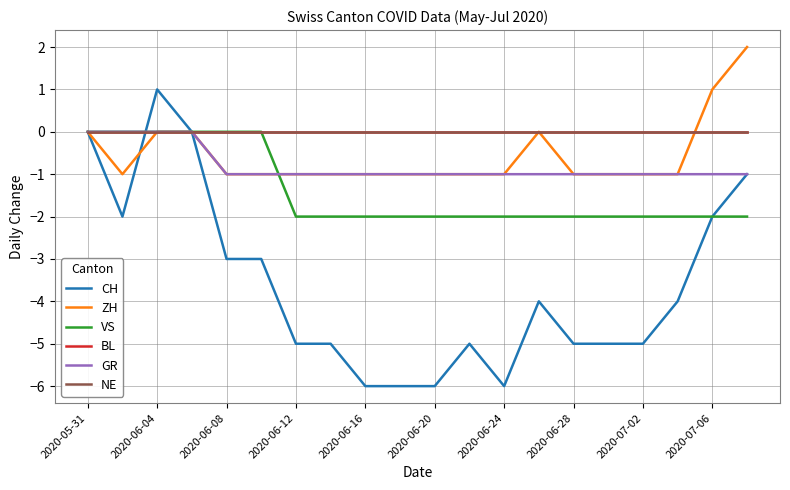

Which series has the widest spread of values?

CH